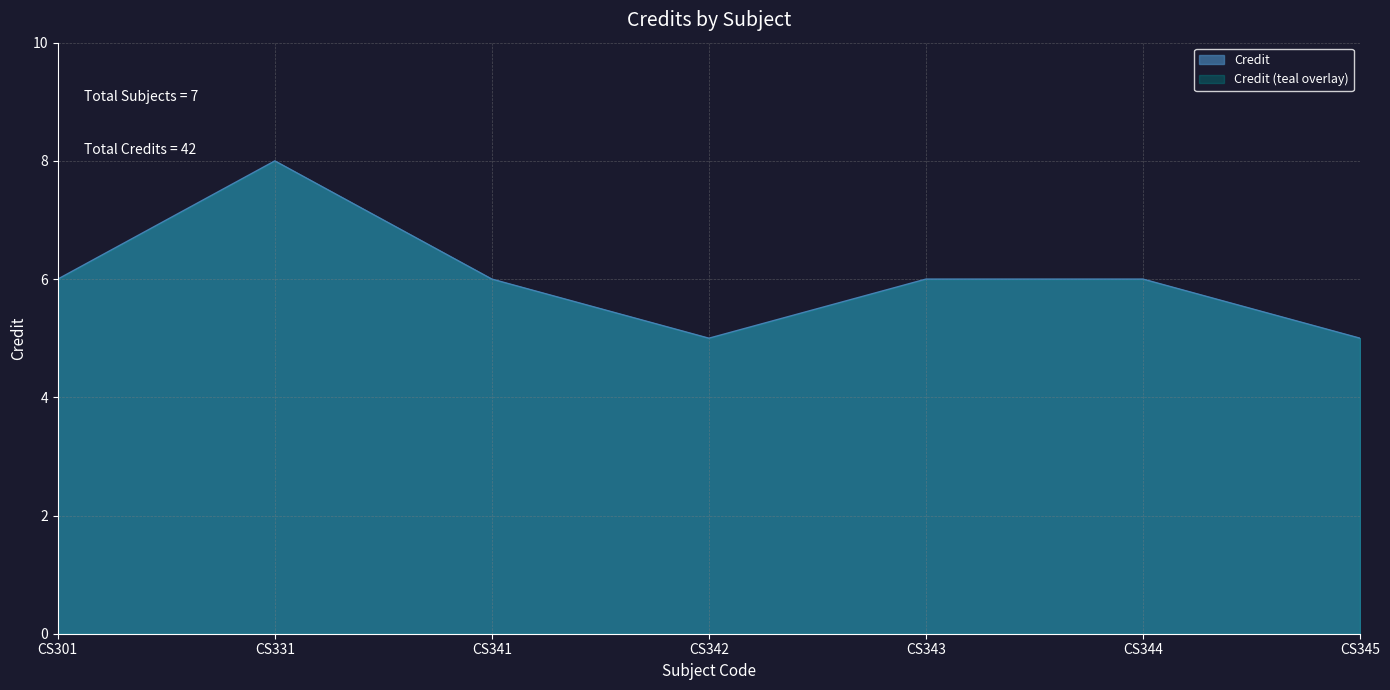

What is the difference between the second highest and minimum values?

1